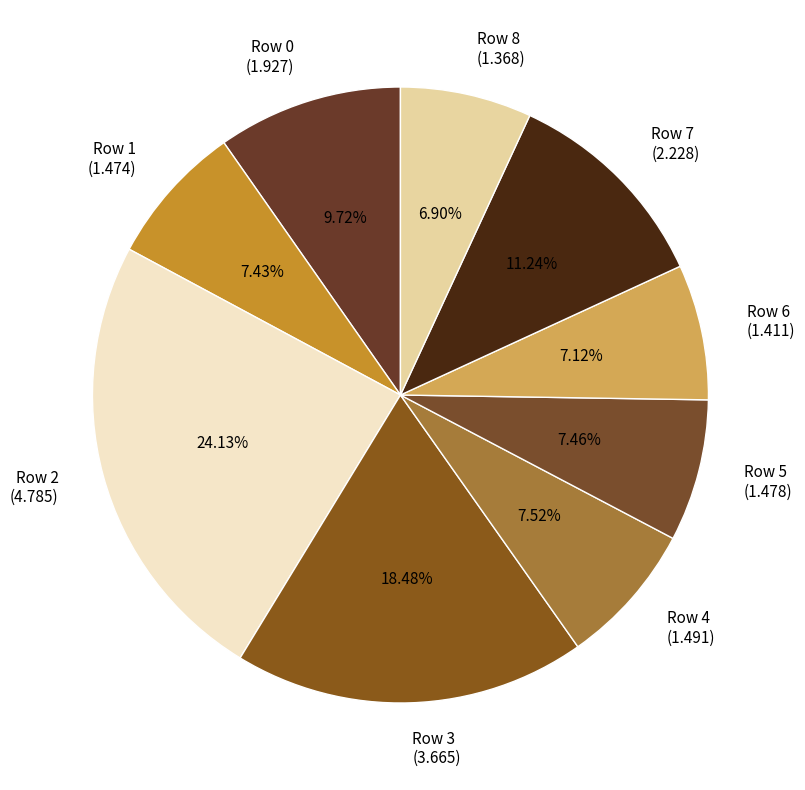

Is the sum of Row 1 (1.474) and Row 3 (3.665) greater than half?

No